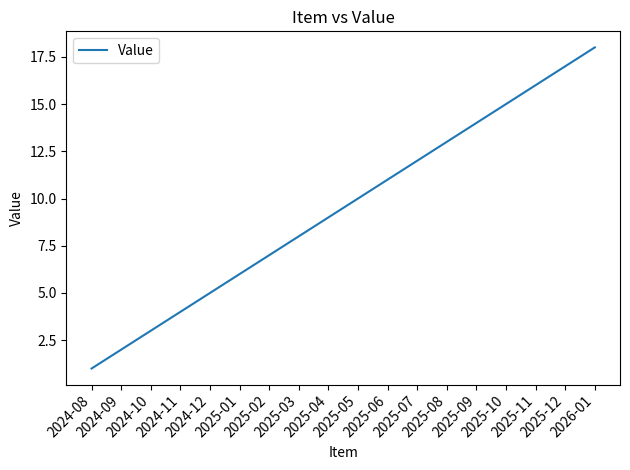

At which label is the value closest to 9?

2025-04